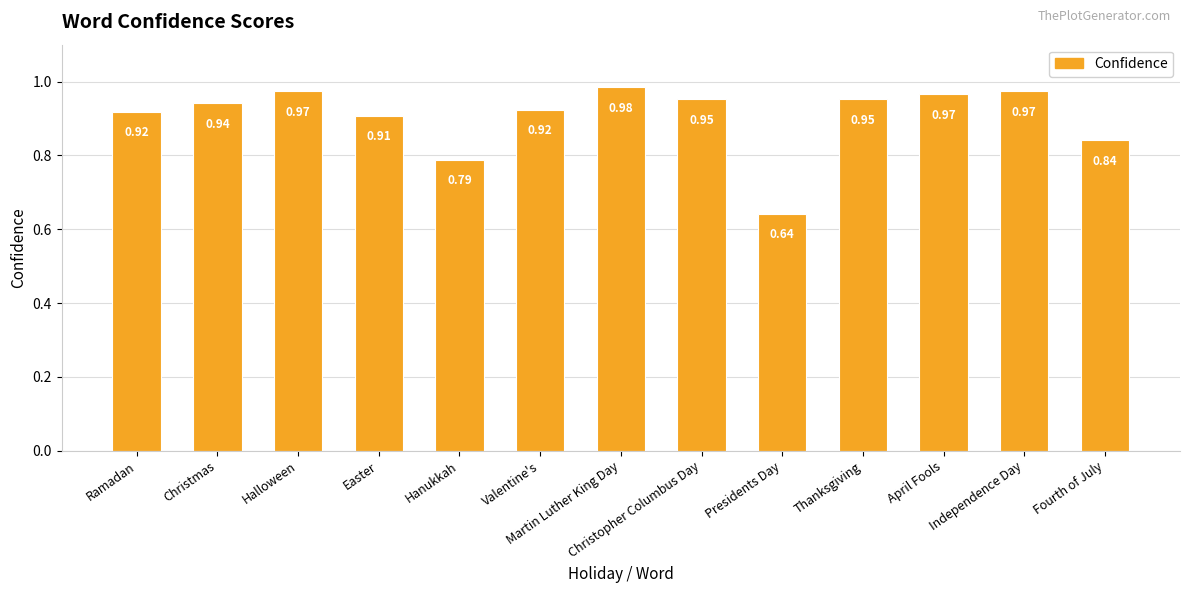

At which category does the chart reach its minimum across all series?

Presidents Day